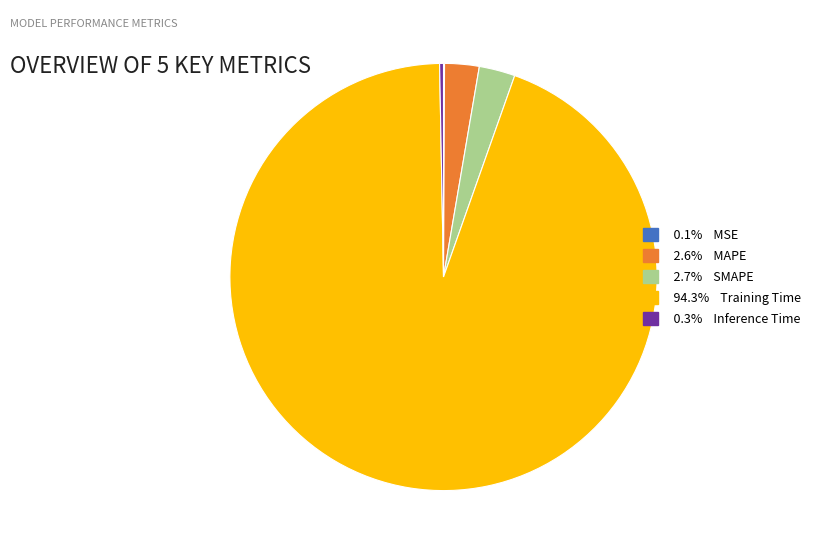

Is there a majority slice in this chart?

Yes